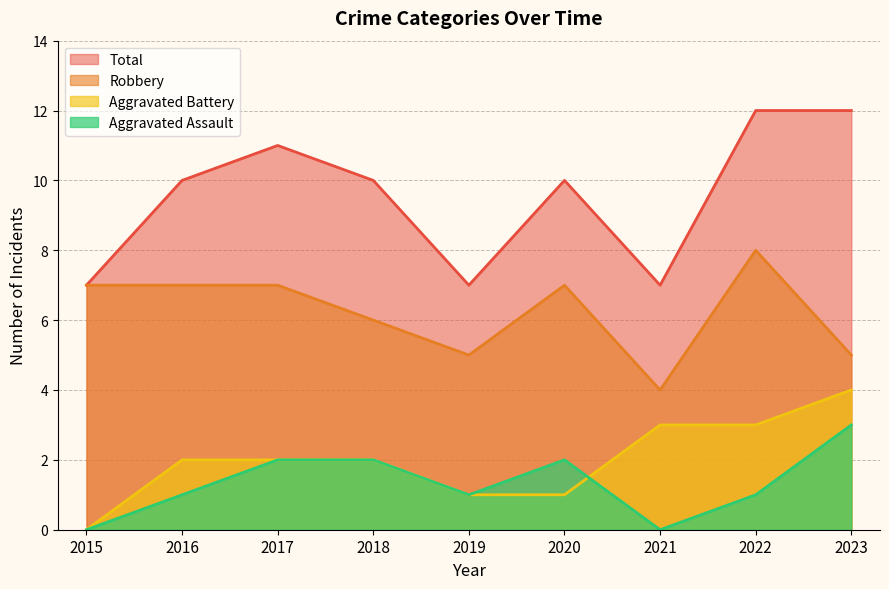

Between 2020 and 2022, which series saw the biggest shift?

Aggravated Battery